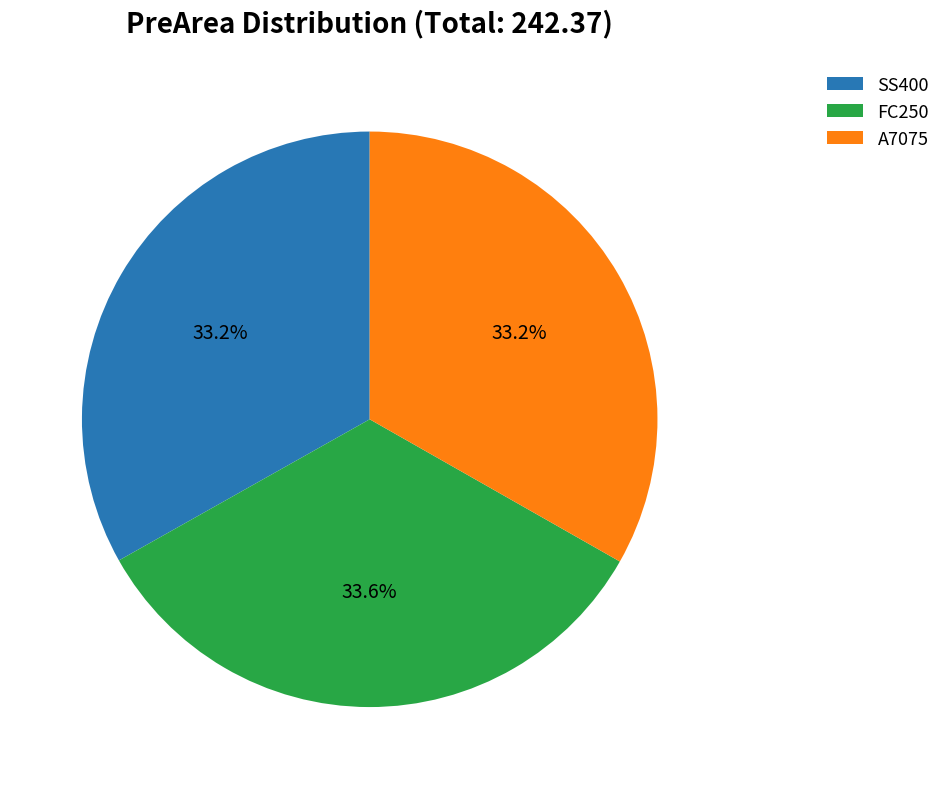

How many slices are in this pie chart?

3